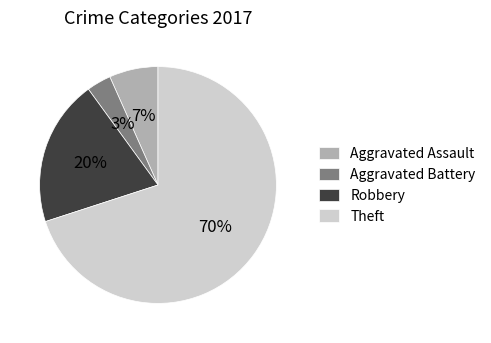

To the nearest percent, what portion does Robbery represent?

20%